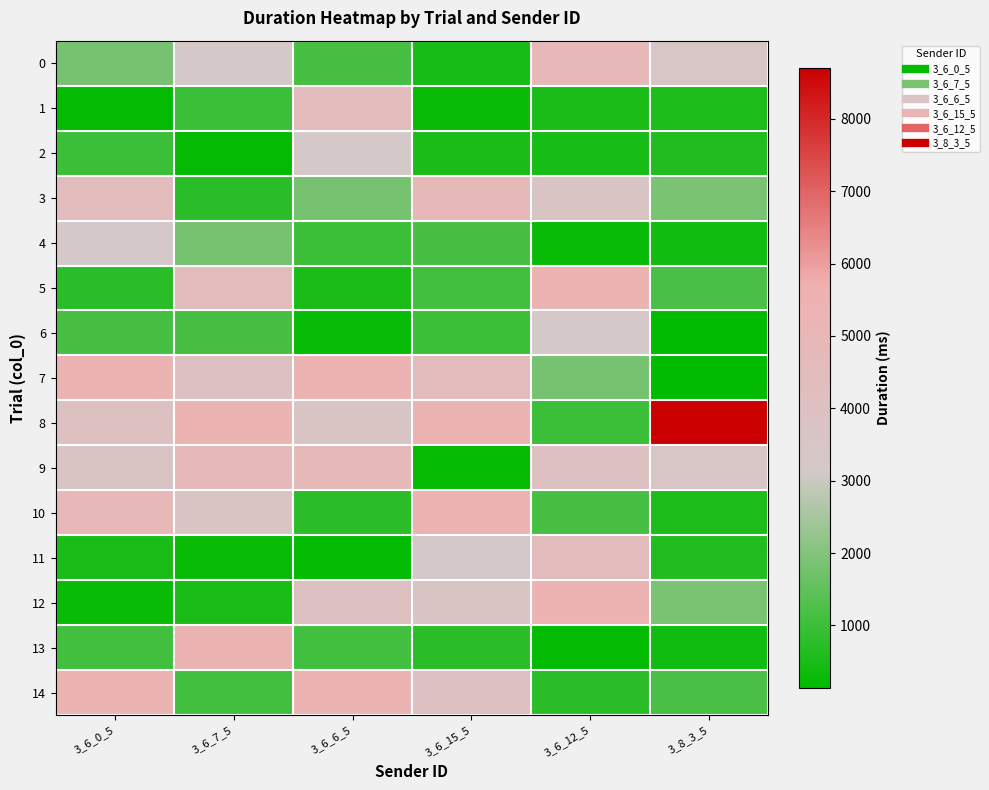

Which series has the largest total across all categories?

8